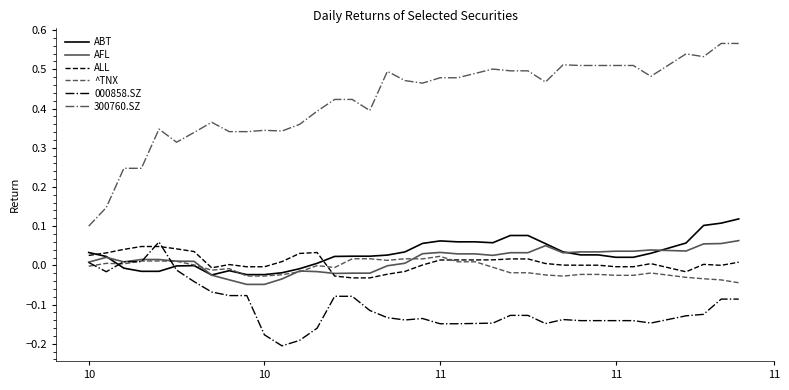

Which series has the largest total across all categories?

300760.SZ